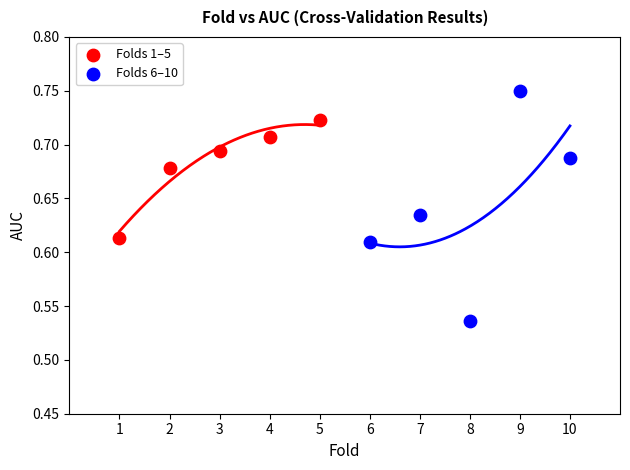

Which series has the largest Y range (max minus min)?

Folds 6–10